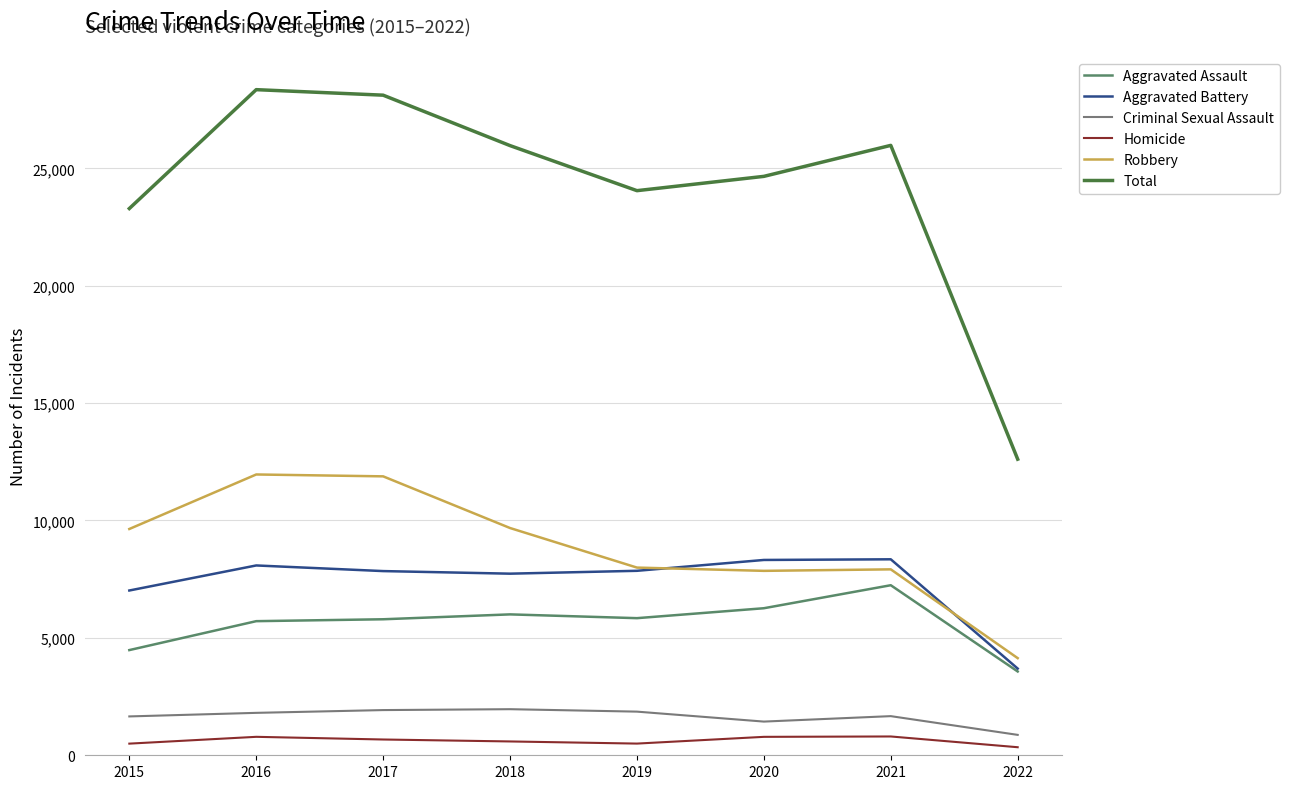

Is this an area chart (filled region under the line)?

No